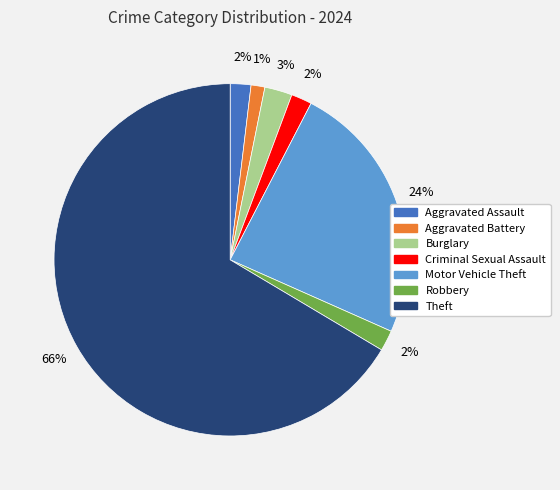

Is Theft the majority of the pie?

Yes